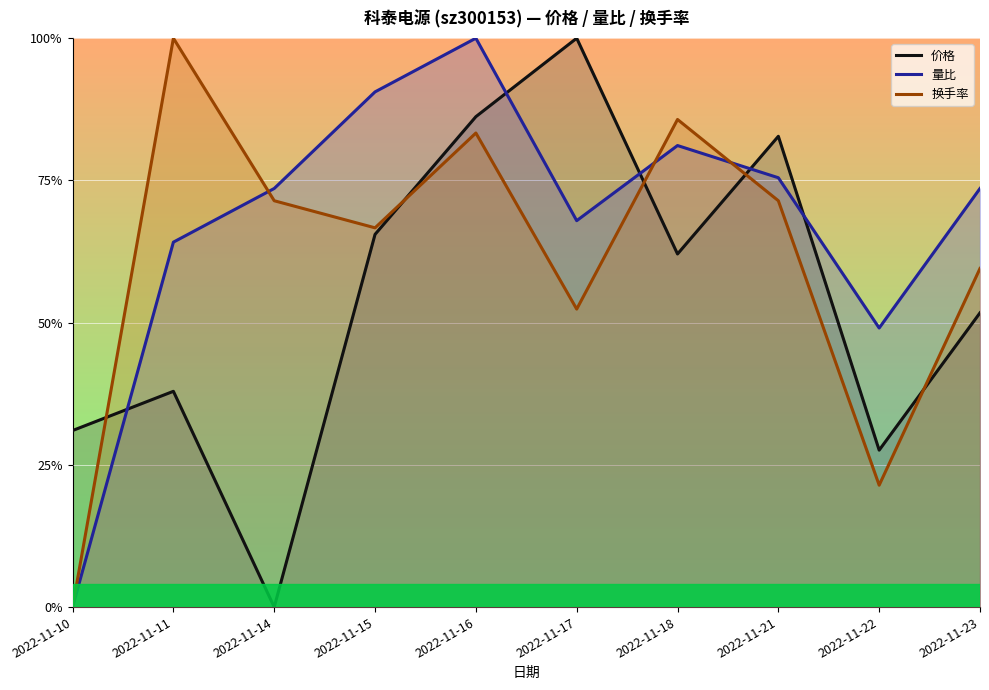

Does the chart display data point markers on the line(s)?

No